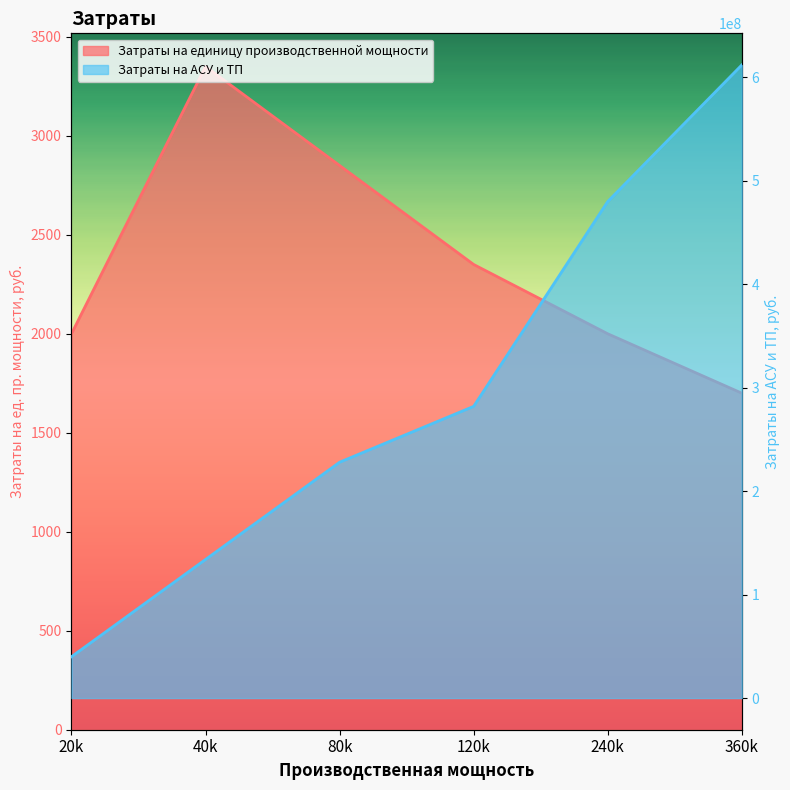

Reading left to right, transcribe all the data shown in this chart.

Затраты на единицу производственной мощности: 20k=2000	40k=3350	80k=2850	120k=2350	240k=2000	360k=1700
Затраты на АСУ и ТП: 20k=40000000	40k=134000000	80k=228000000	120k=282000000	240k=480000000	360k=612000000